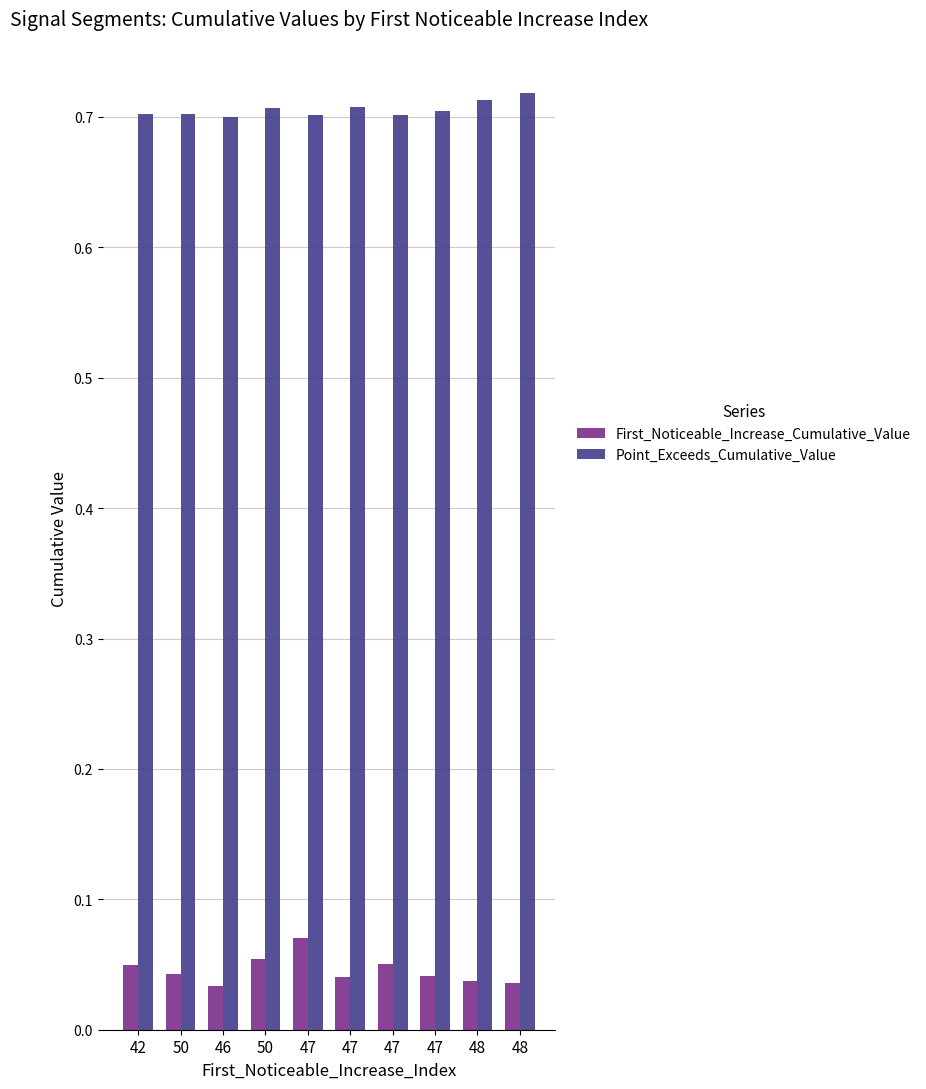

Count the Point_Exceeds_Cumulative_Value values in the range 0 to 1.

10